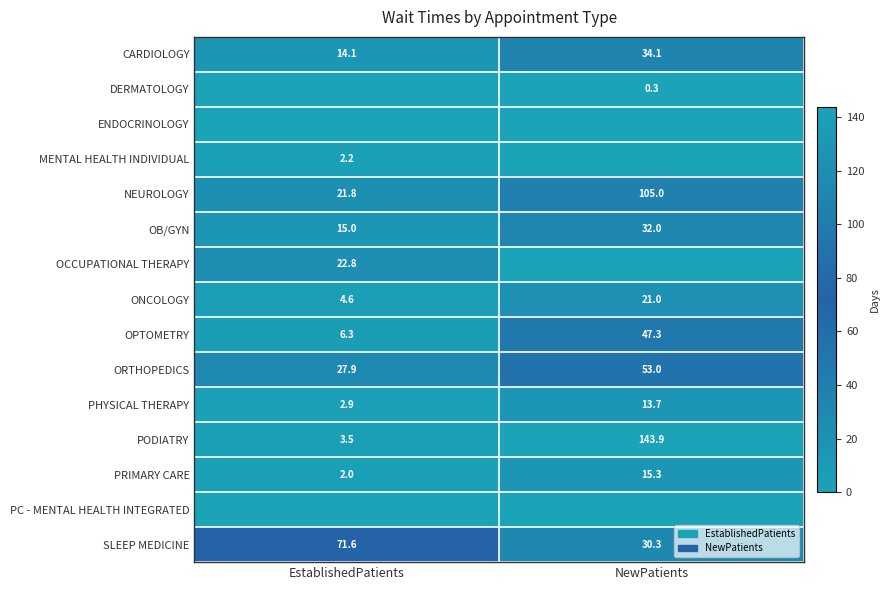

What is the sum of the OPTOMETRY values at NewPatients and EstablishedPatients?

53.6